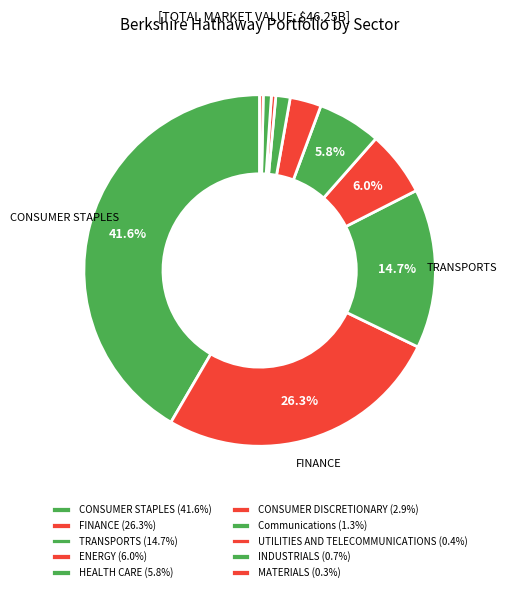

What percentage is the INDUSTRIALS slice, to the nearest percent?

1%